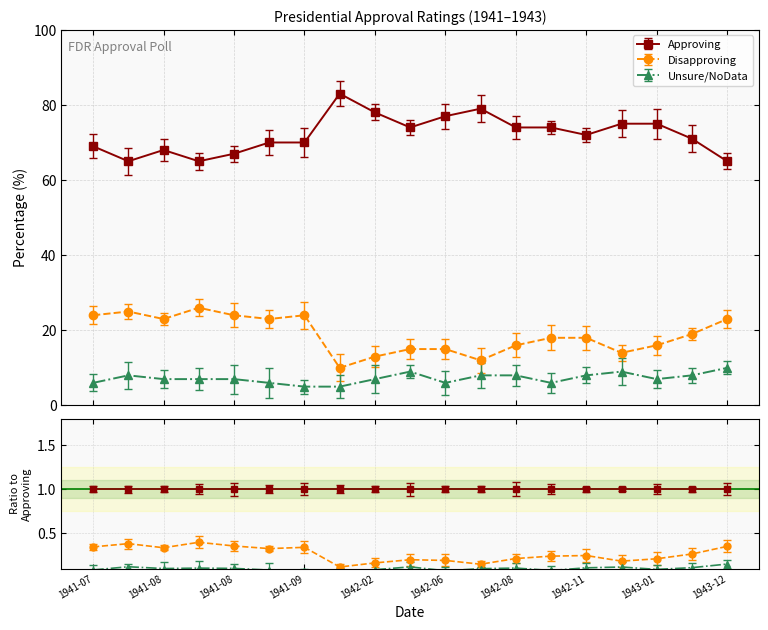

True or false: Approving and Unsure/NoData cross at least once.

False